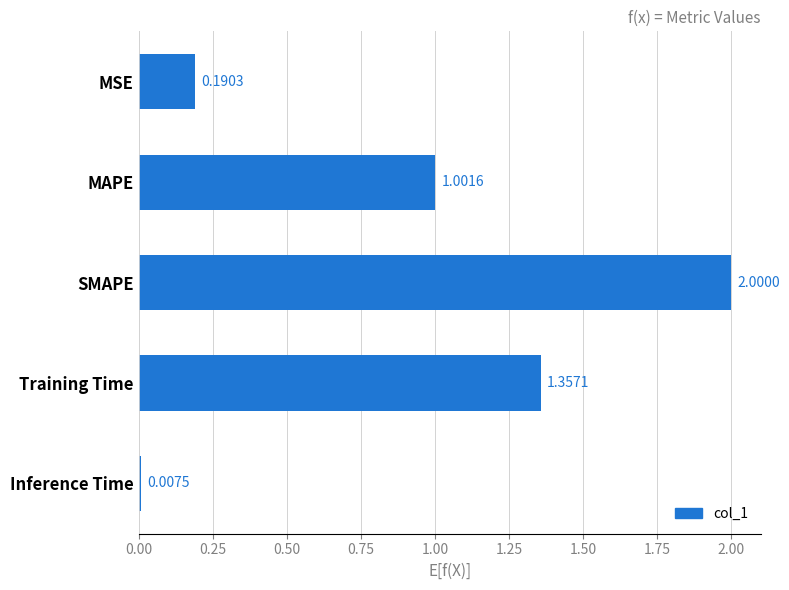

What is the maximum value shown in the chart?

2.0